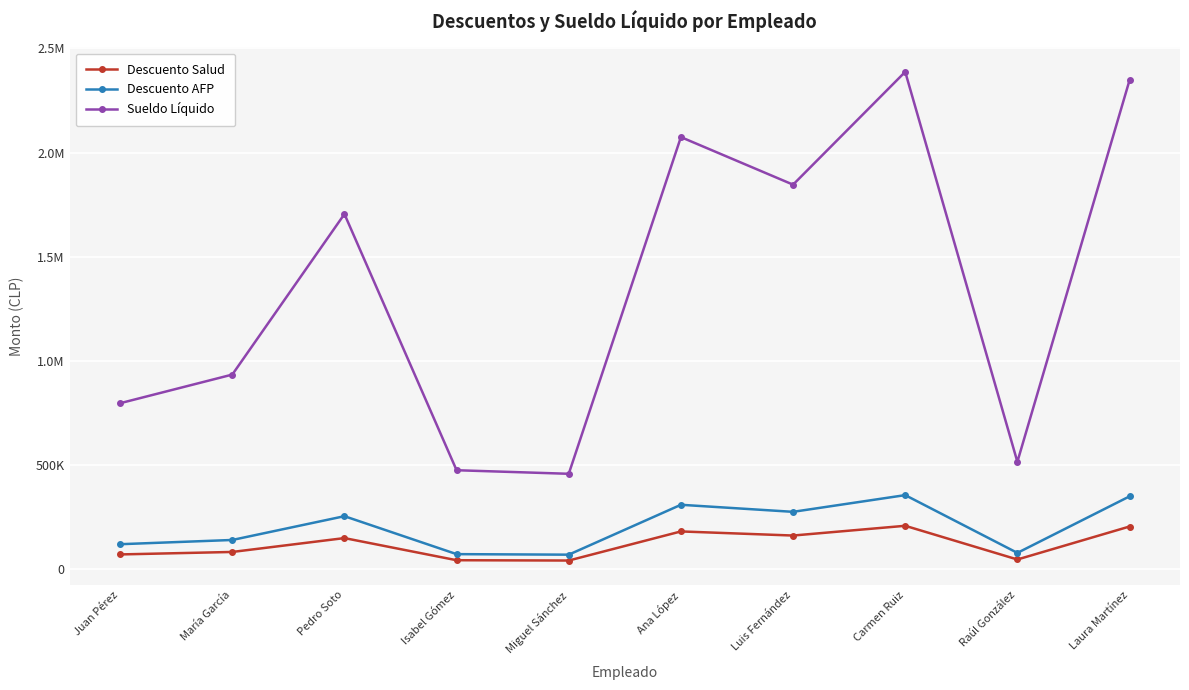

Is this an area chart (filled region under the line)?

No